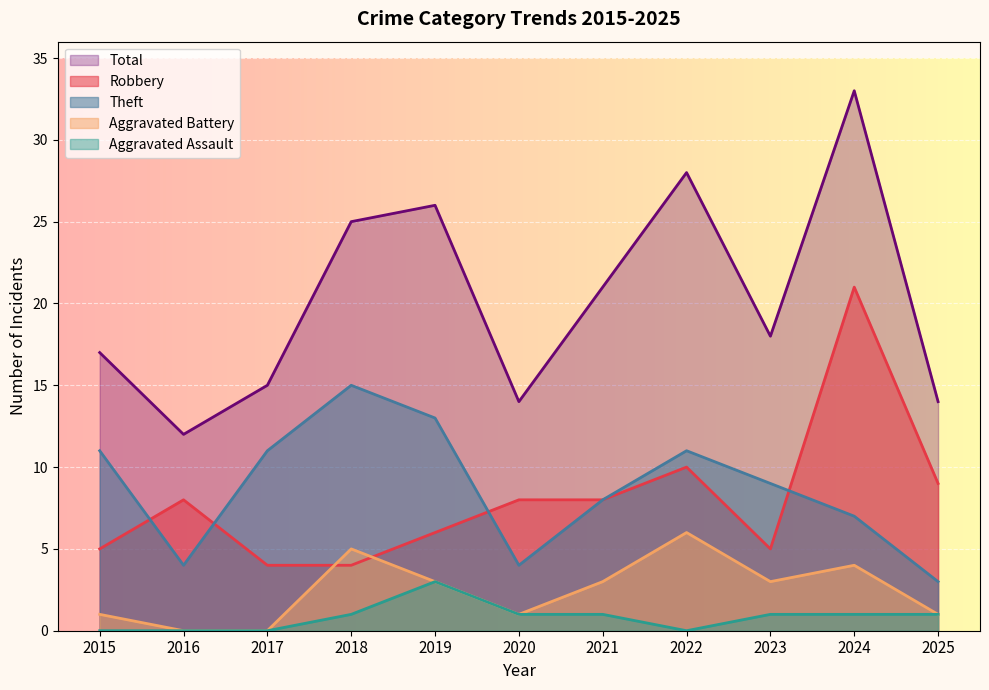

Where is the first local maximum for Theft?

2018